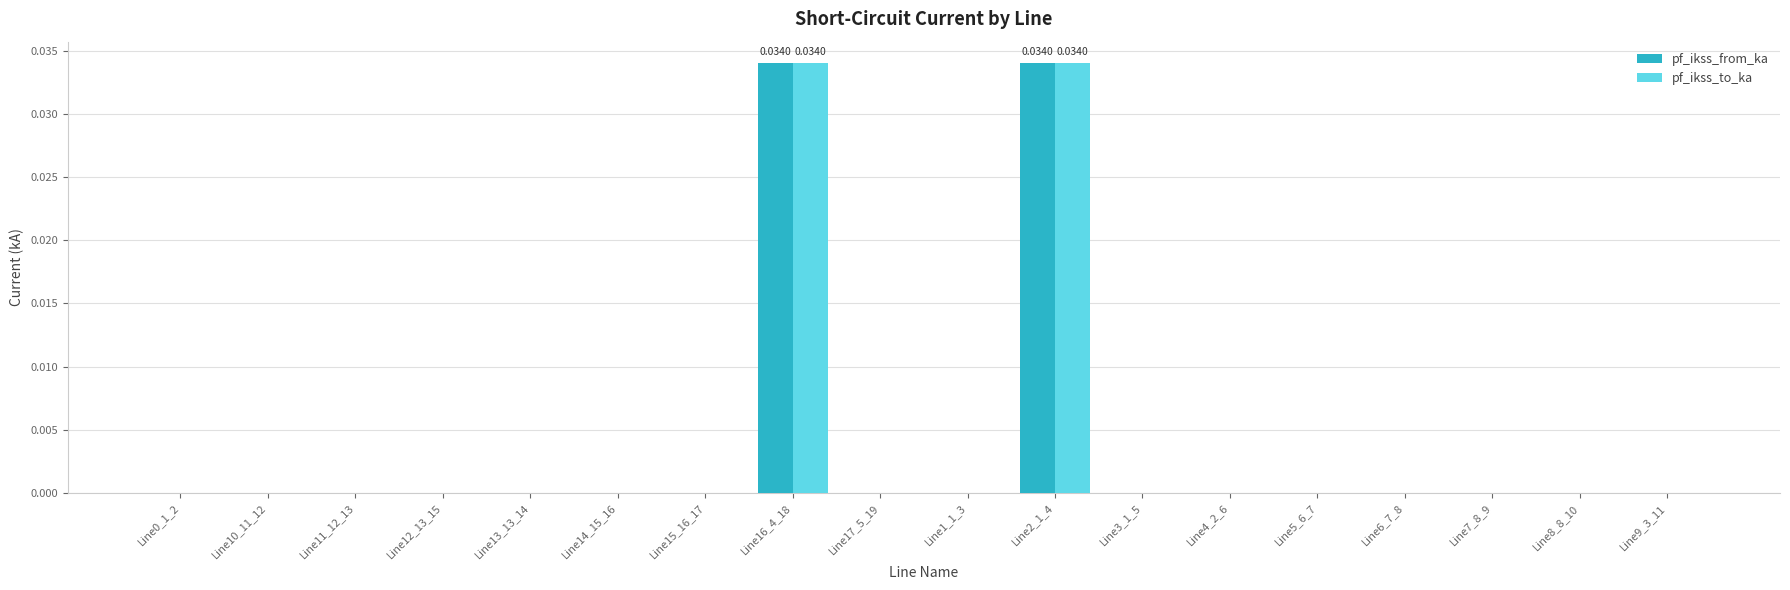

Are the bars horizontal?

No